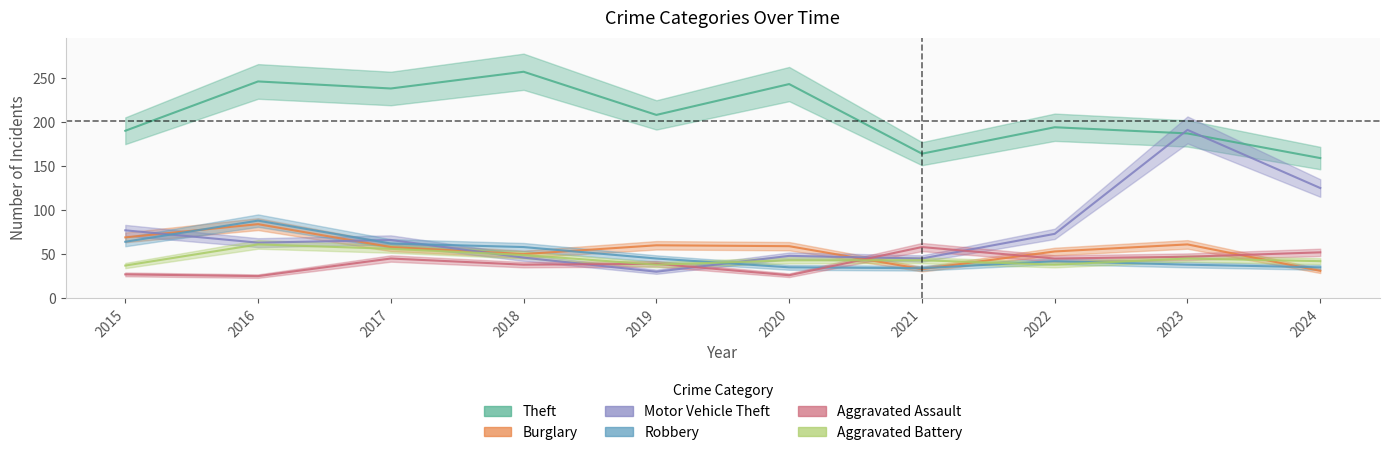

What is the approximate value of Burglary at 2019, to the nearest 10?

60